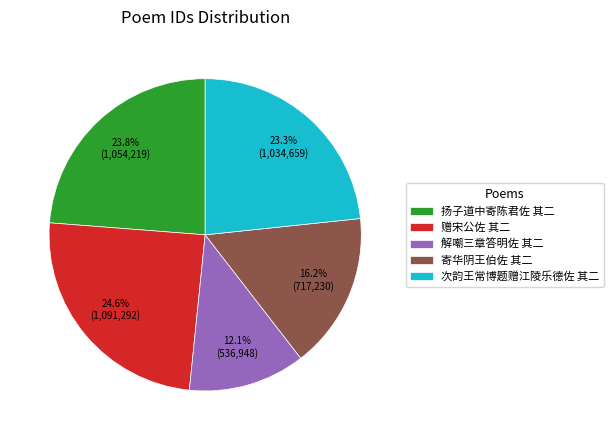

To the nearest percent, what portion does 扬子道中寄陈君佐 其二 represent?

24%